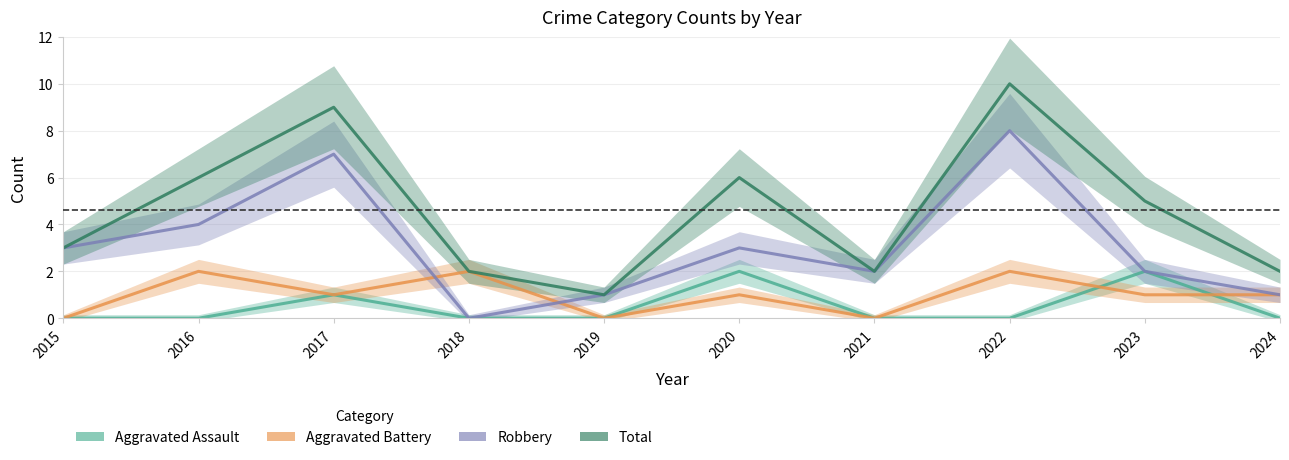

The value of Robbery at 2017 is 7. True or false?

True